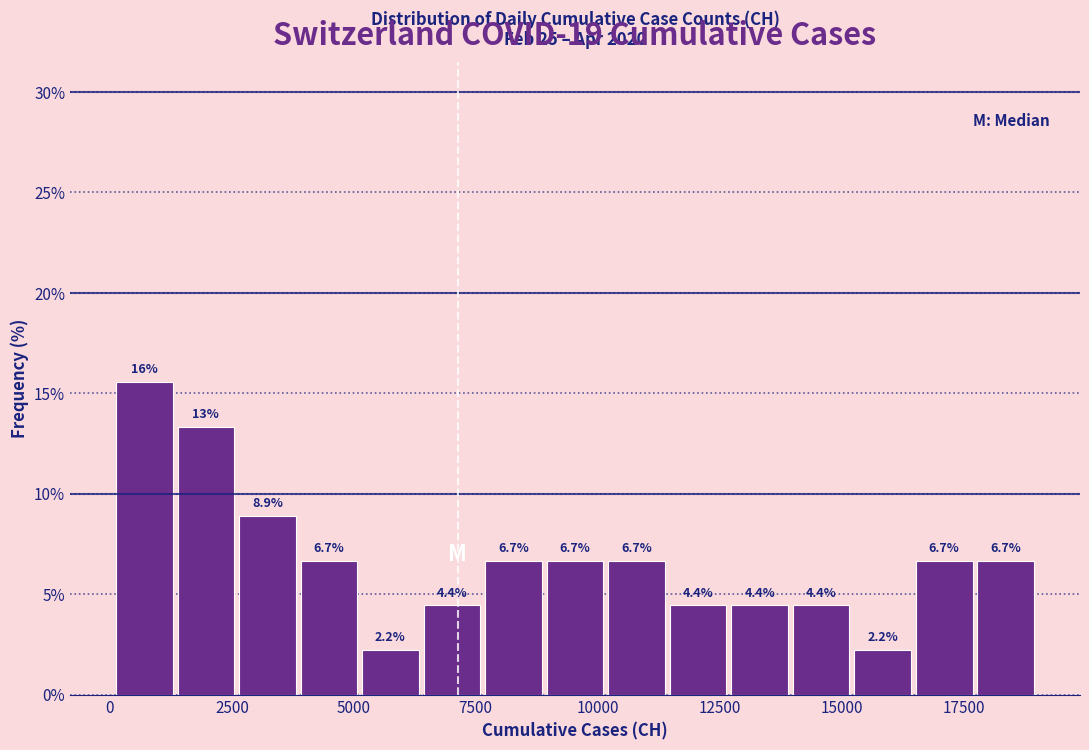

Around what value on the x-axis is the tallest bar? Give the approximate position of its centre, as read against the axis.

500